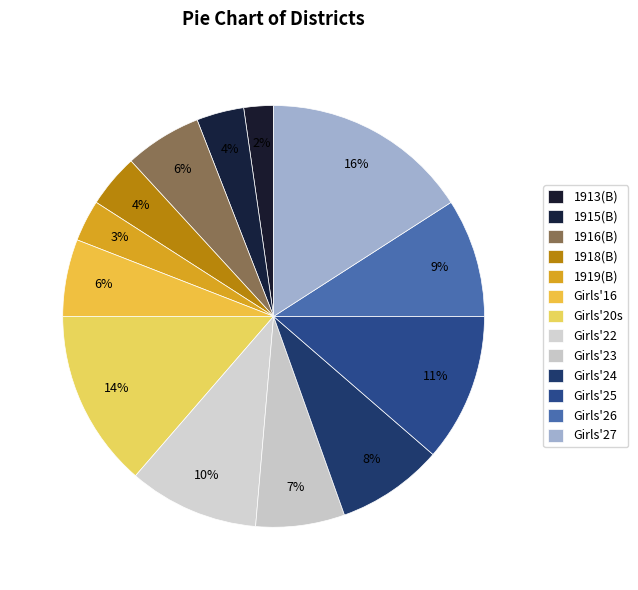

What is the smallest slice in the pie chart?

1913